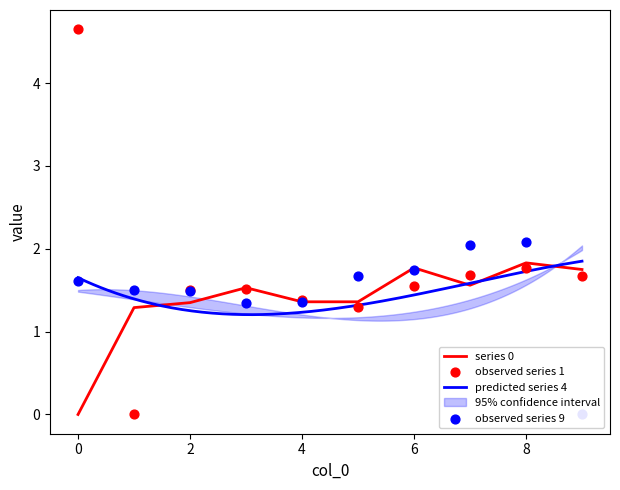

Is the value of 1 at 2 greater than the value of 9 at 6?

No